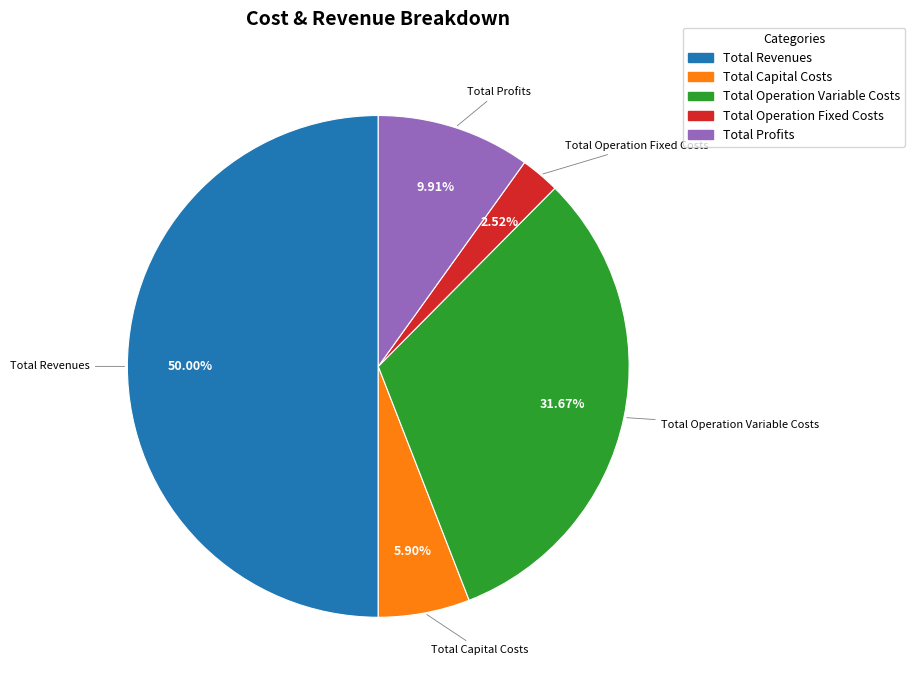

What is the majority slice?

Total Revenues